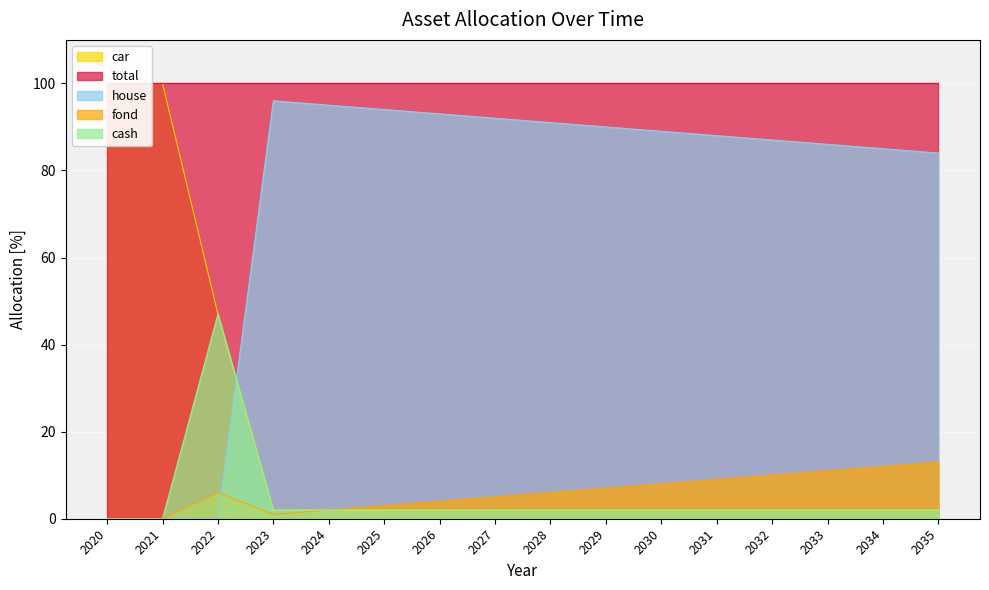

True or false: cash and fond intersect in this chart.

False